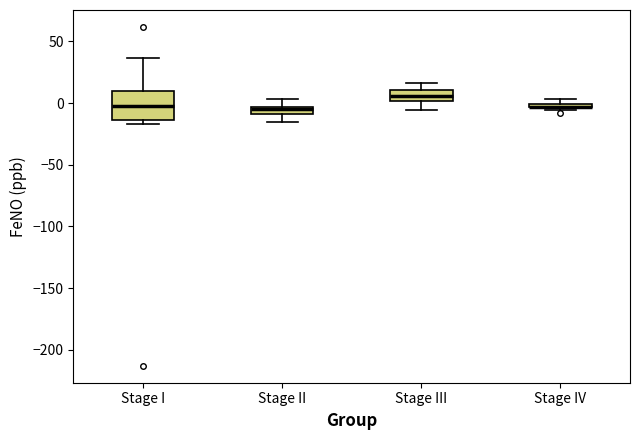

Where is the upper edge of the box for Stage IV on the y-axis? The values are not printed on the chart, so give them approximately, as read against the axis.

0